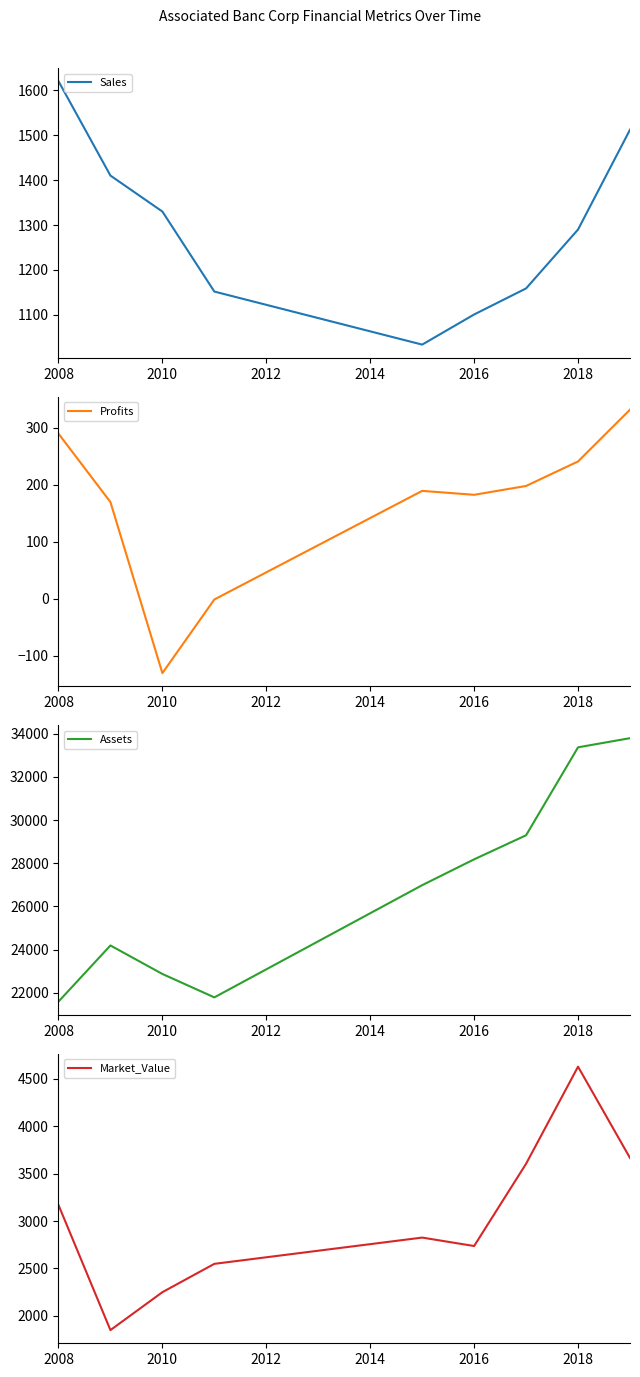

What is the value of the Market_Value point at the 1st from the left?

3170.0